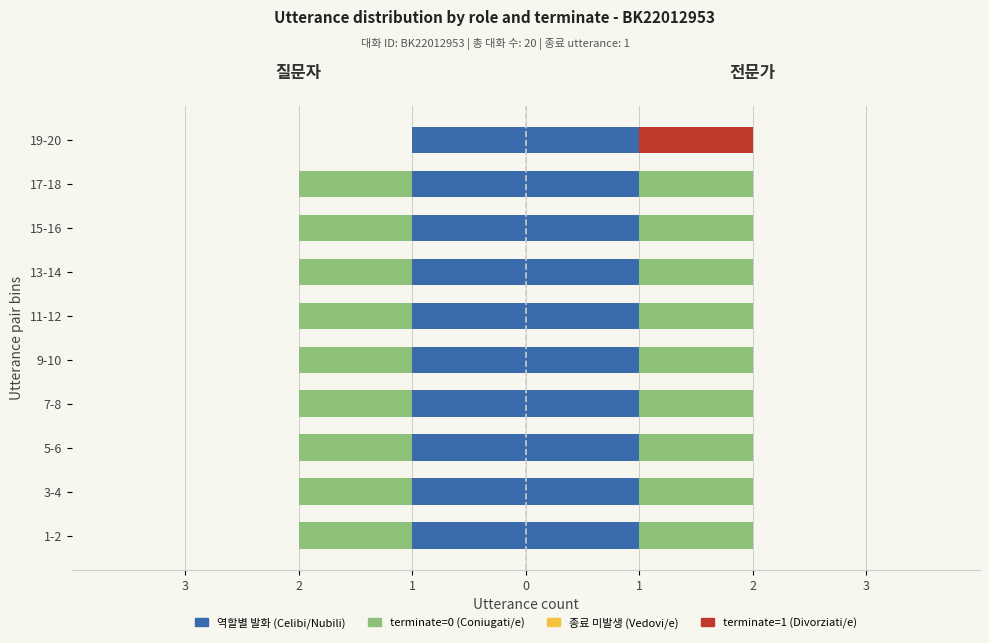

What is the greatest value displayed?

1.0